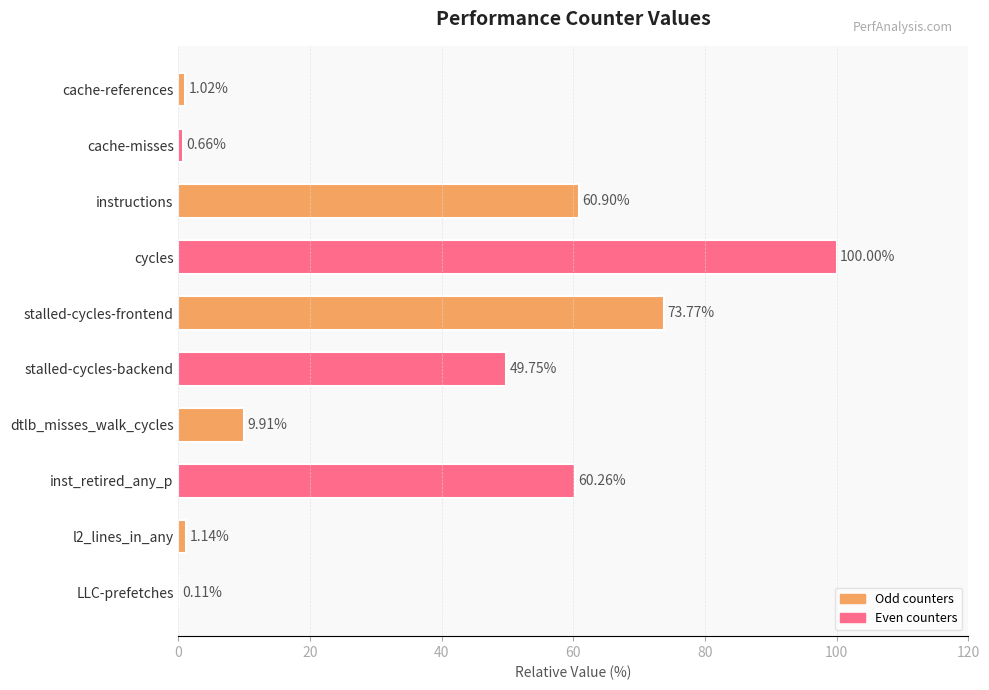

What is the sum of the values at cycles and LLC-prefetches?

100.1